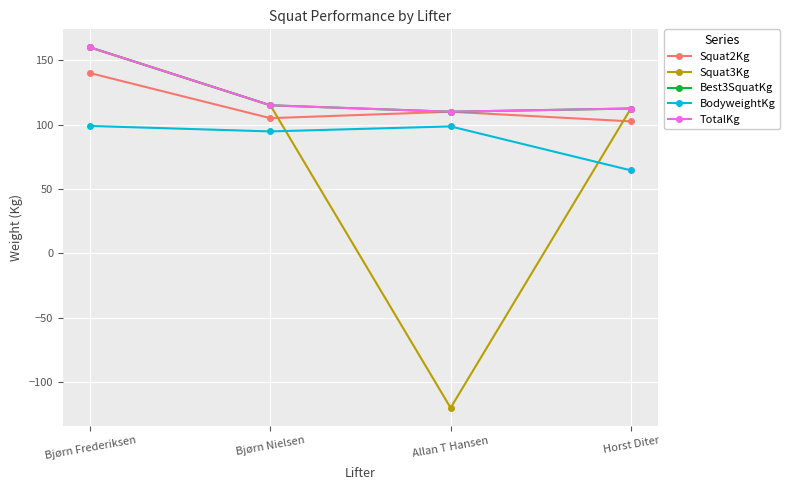

Does the chart have visible grid lines?

Yes